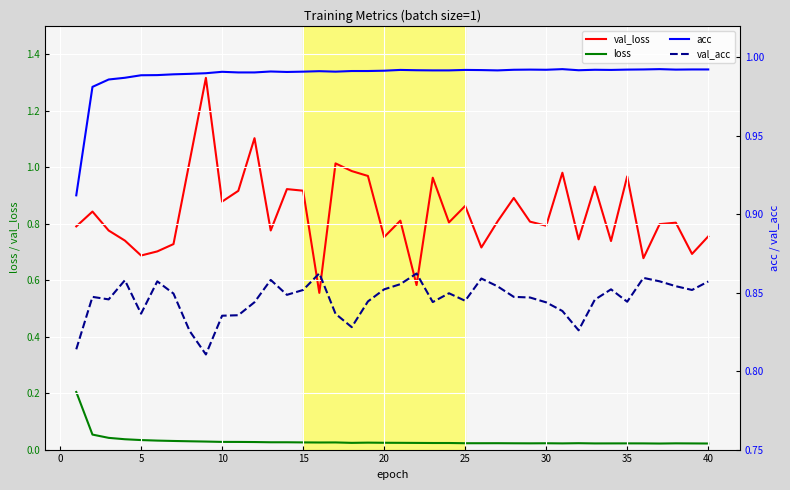

True or false: loss and val_loss intersect in this chart.

False